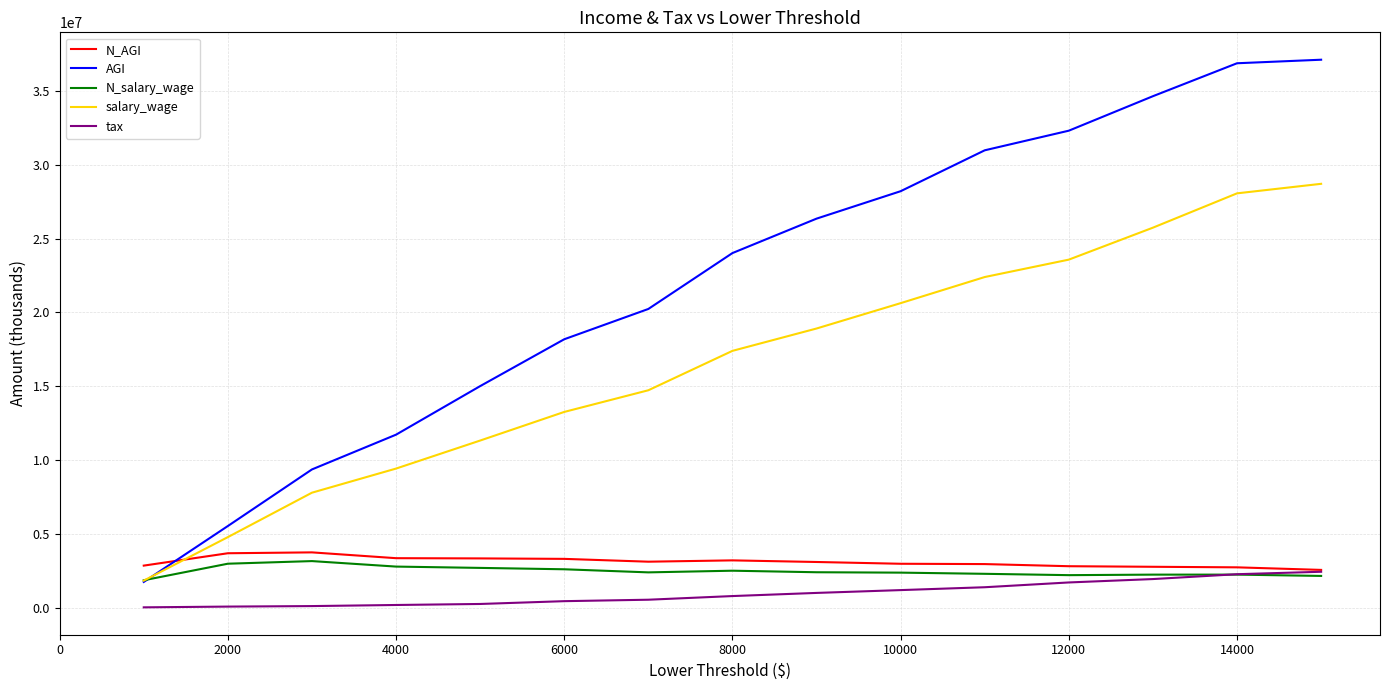

What is the average value of the N_AGI series?

3099909